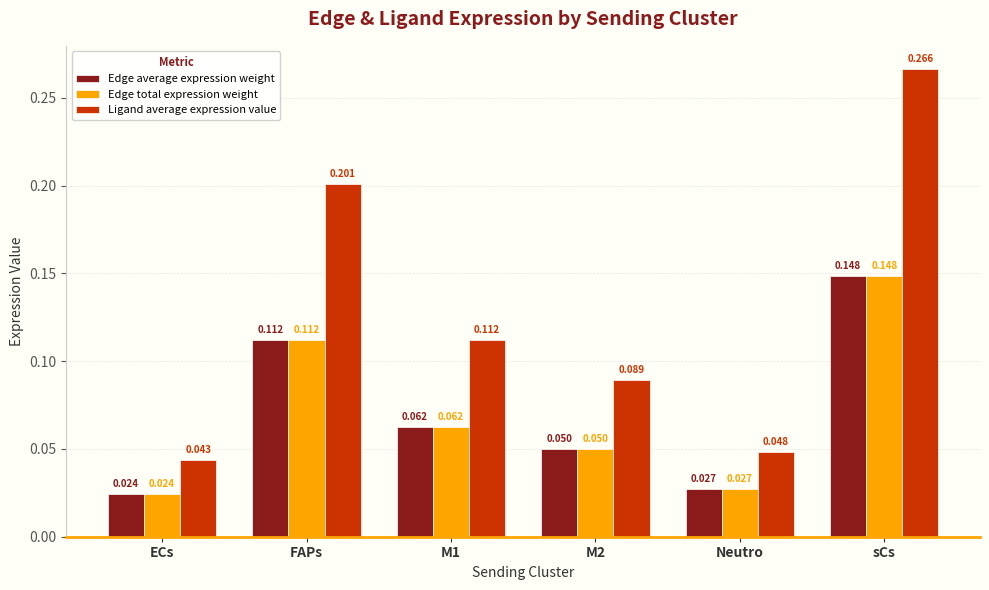

Which series has the widest spread of values?

Ligand average expression value